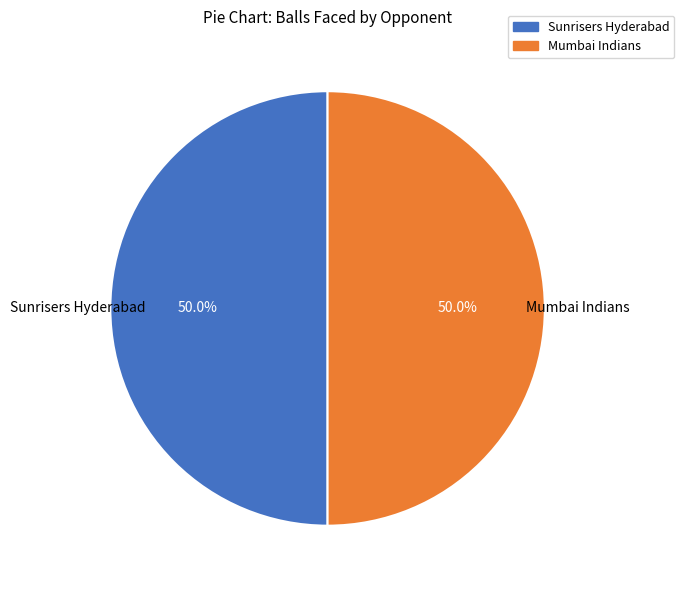

Approximately how many times larger is the value at Mumbai Indians compared to Sunrisers Hyderabad?

1.0